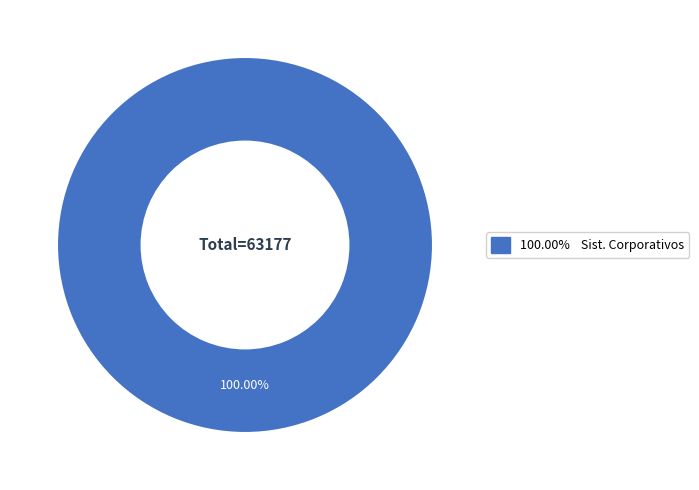

Does any single category account for the majority?

Yes